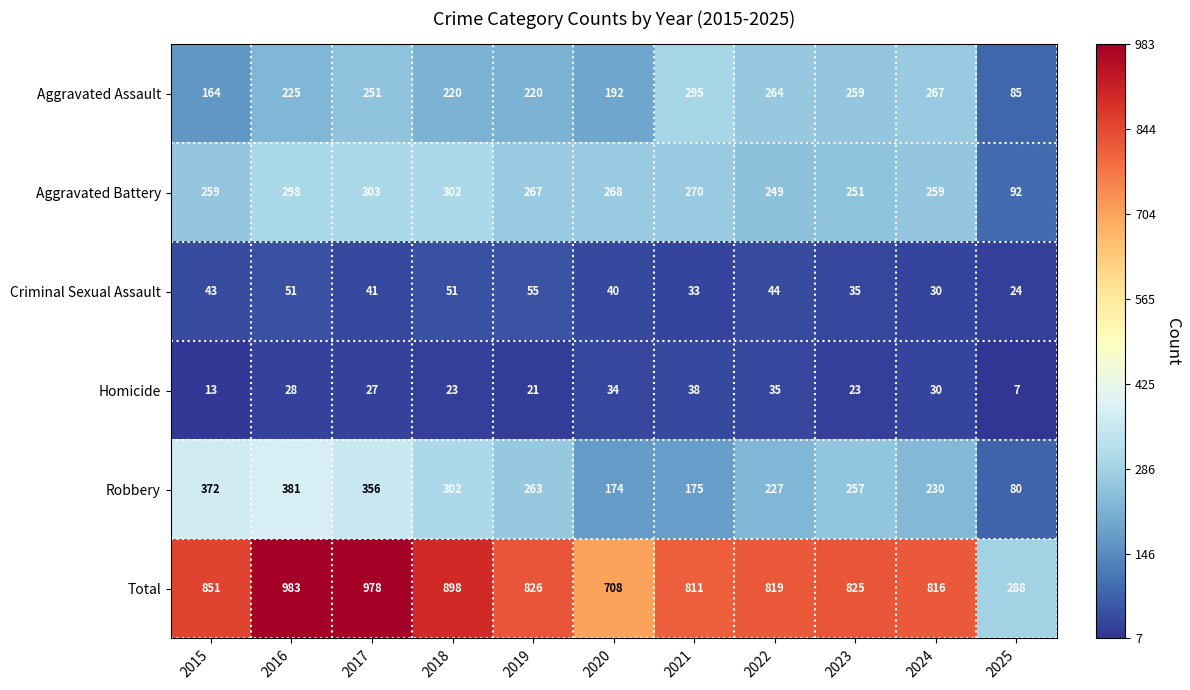

What is the difference between the maximum and minimum values in the Homicide series?

31